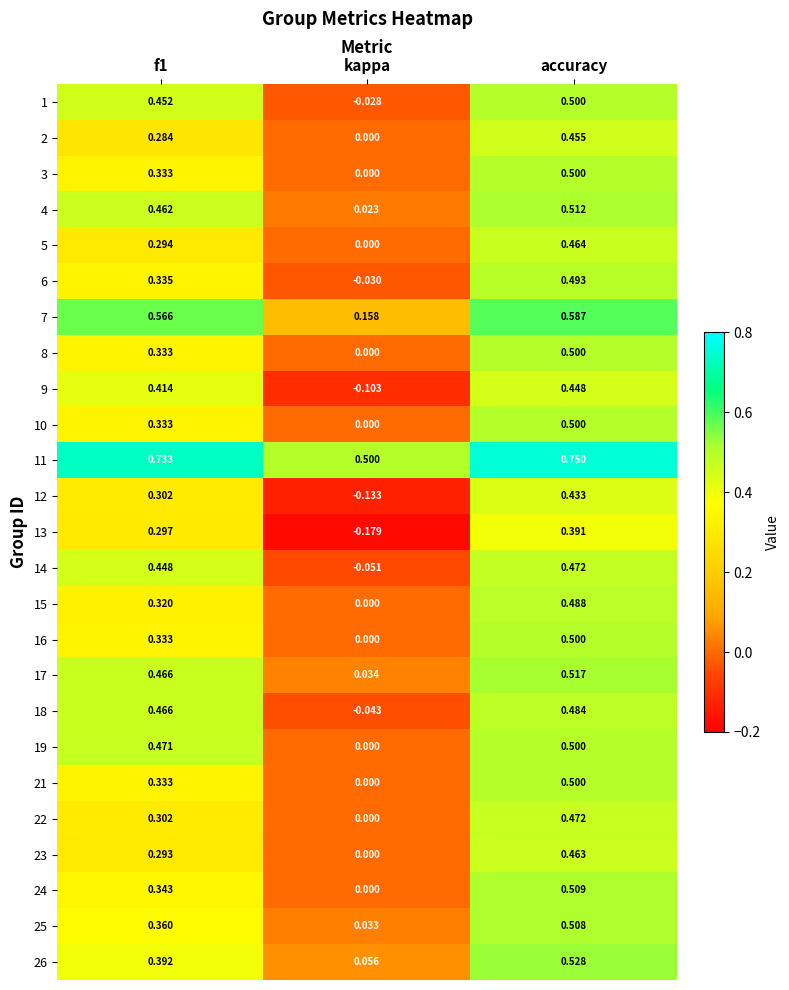

Is the value of 24 at kappa greater than the value of 25 at kappa?

No